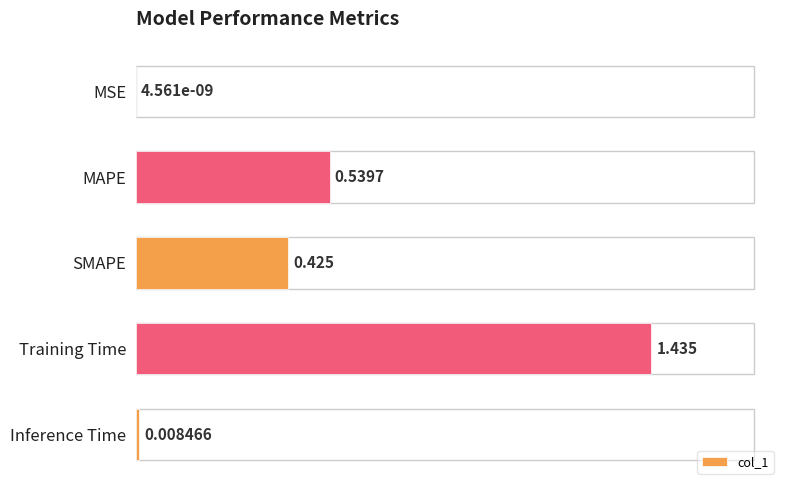

Where is the data nearest to the value 0?

MSE